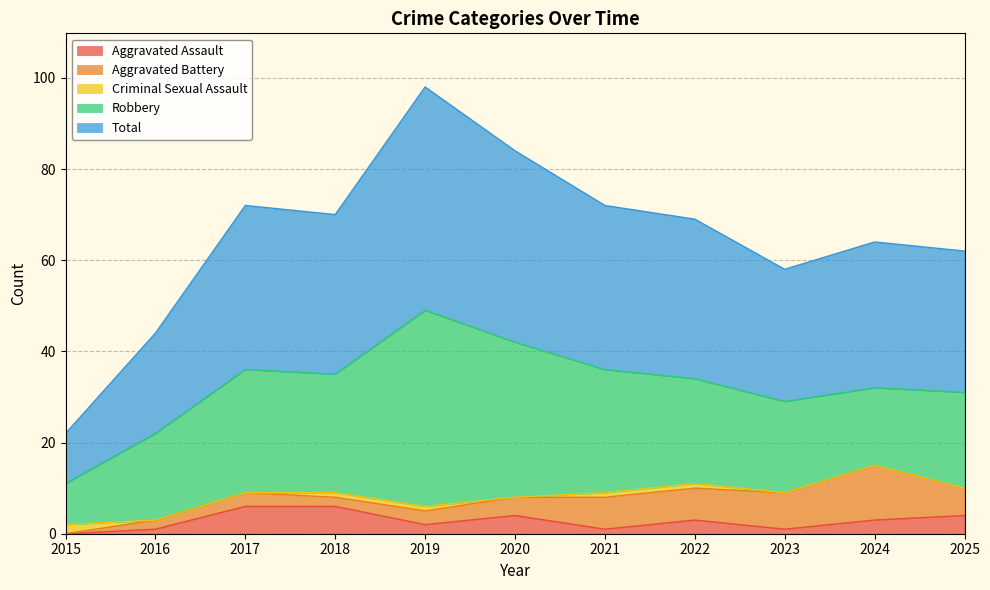

True or false: Robbery has a value of 41 at 2022.

False